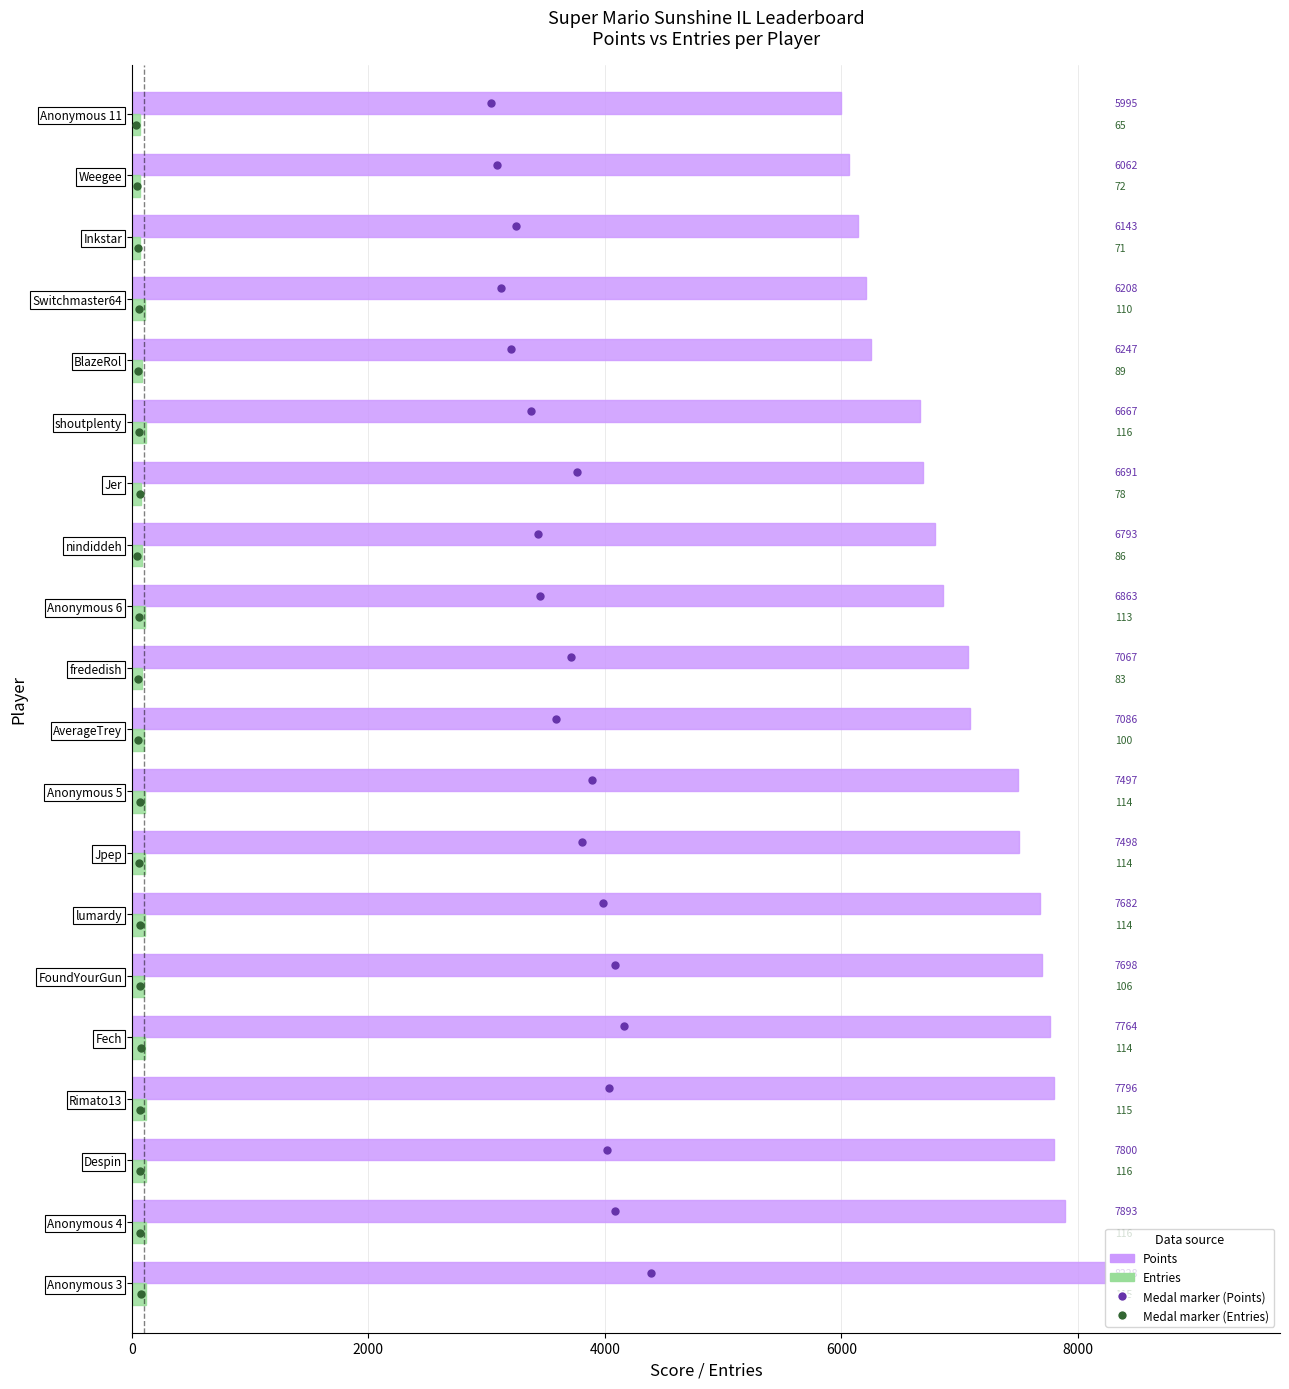

What is the highest value of the Entries series?

116